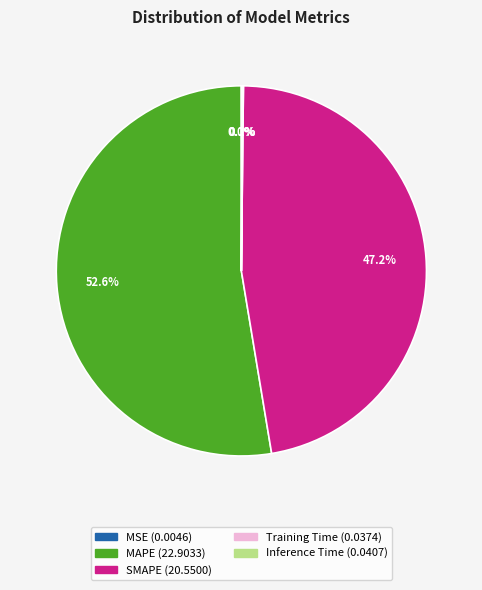

To the nearest percent, what is the average slice percentage?

20%